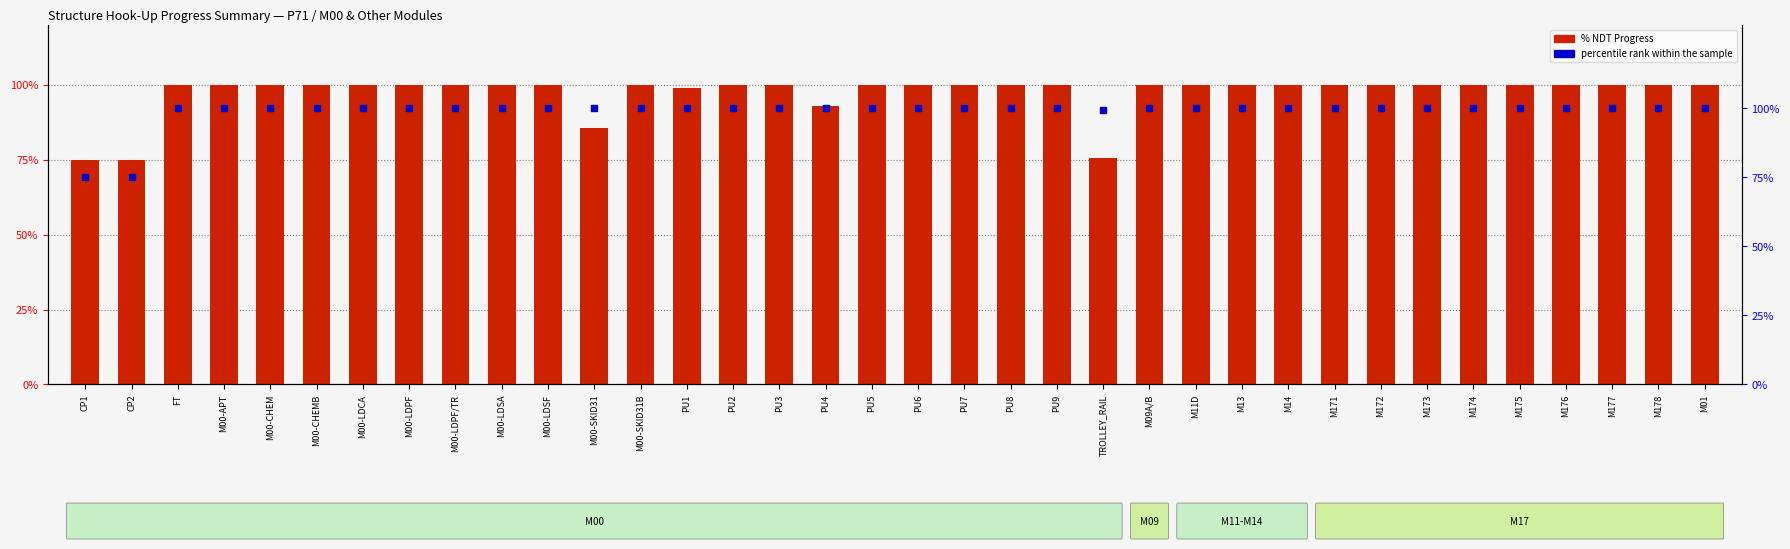

Which series has the largest total across all categories?

percentile rank within the sample